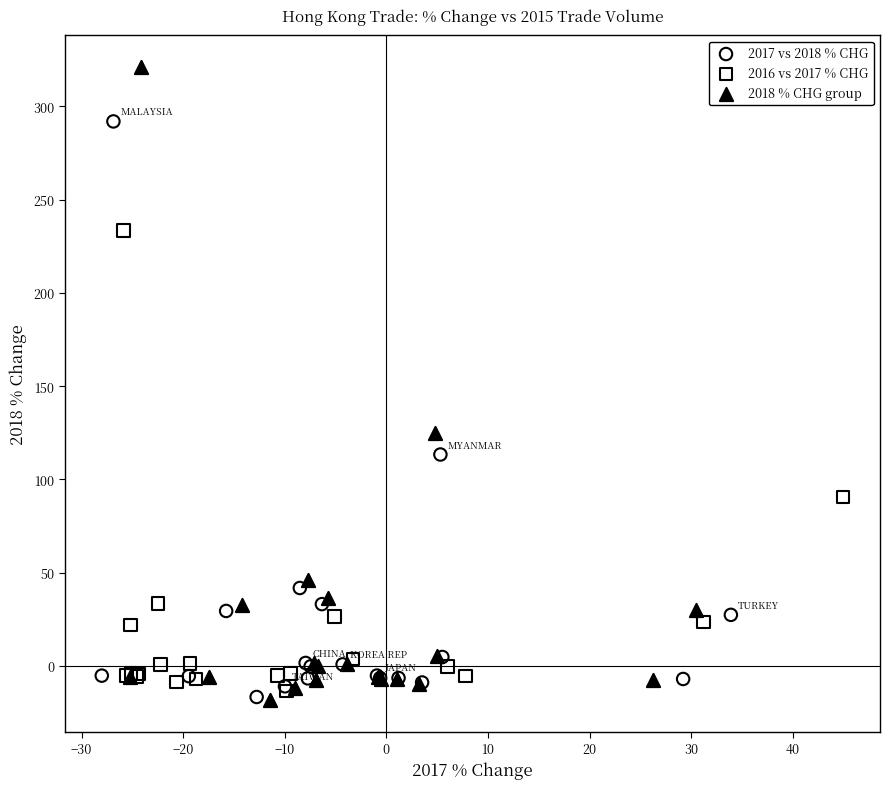

What are all the series names shown in the legend?

2017 vs 2018 % CHG, 2016 vs 2017 % CHG, 2018 % CHG group